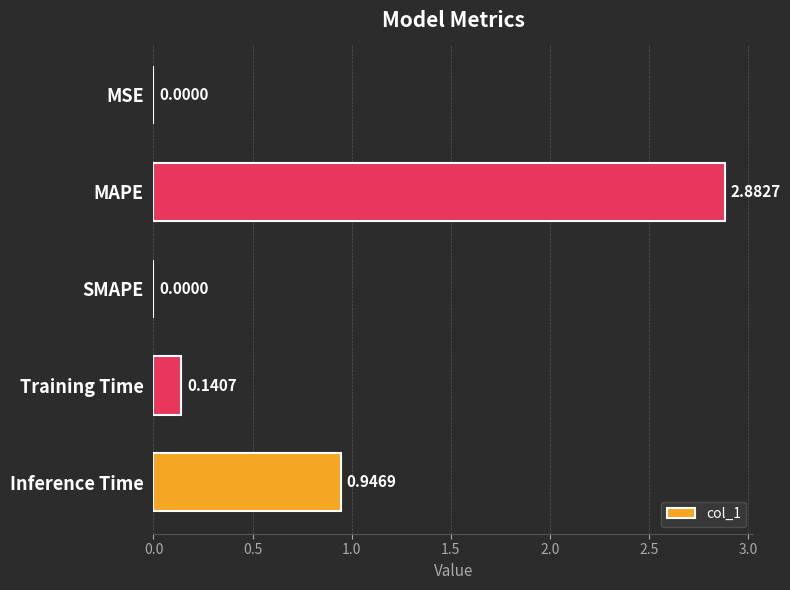

Between MAPE and Training Time, which is larger?

MAPE